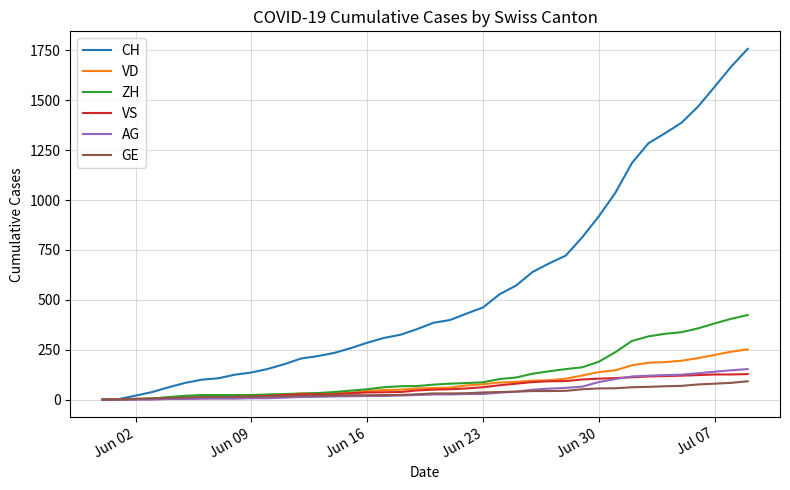

Which series has the largest total across all categories?

CH